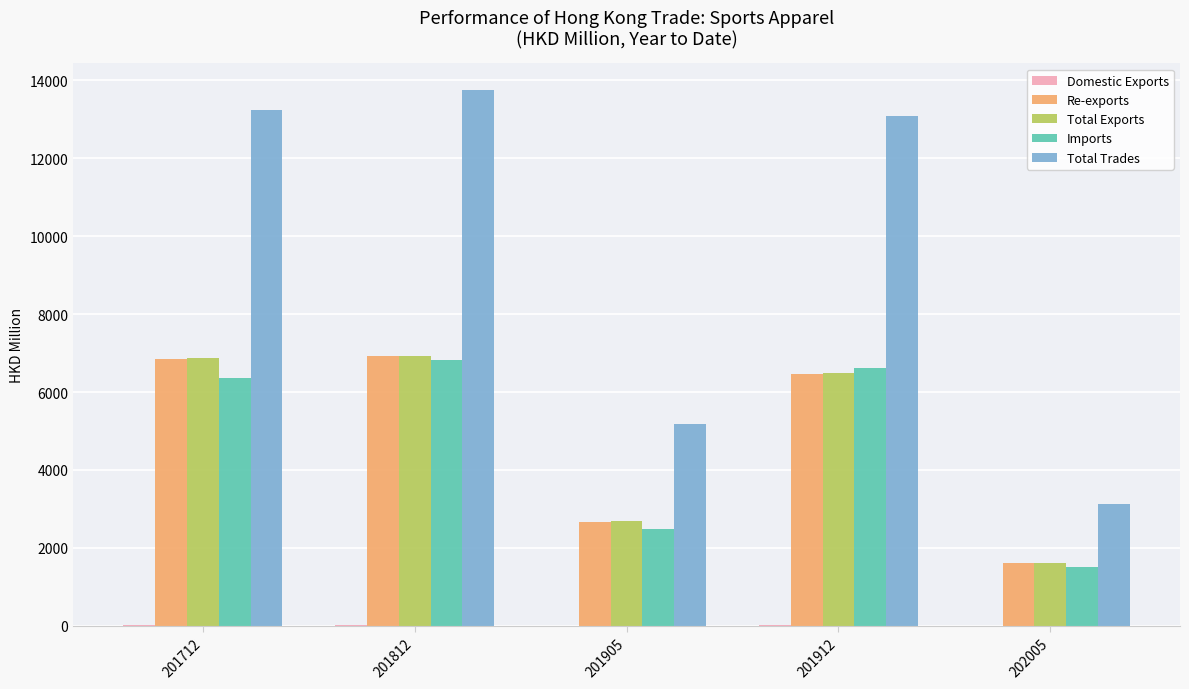

How many values in the Total Exports series exceed 6482?

3